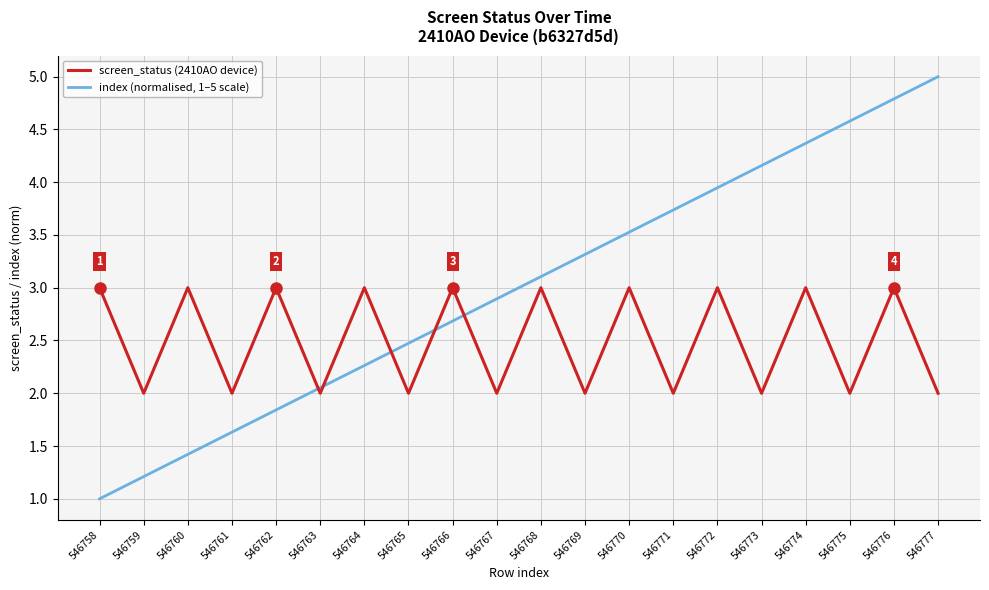

What is the difference between the maximum and minimum values in the index (normalised, 1–5 scale) series?

4.0